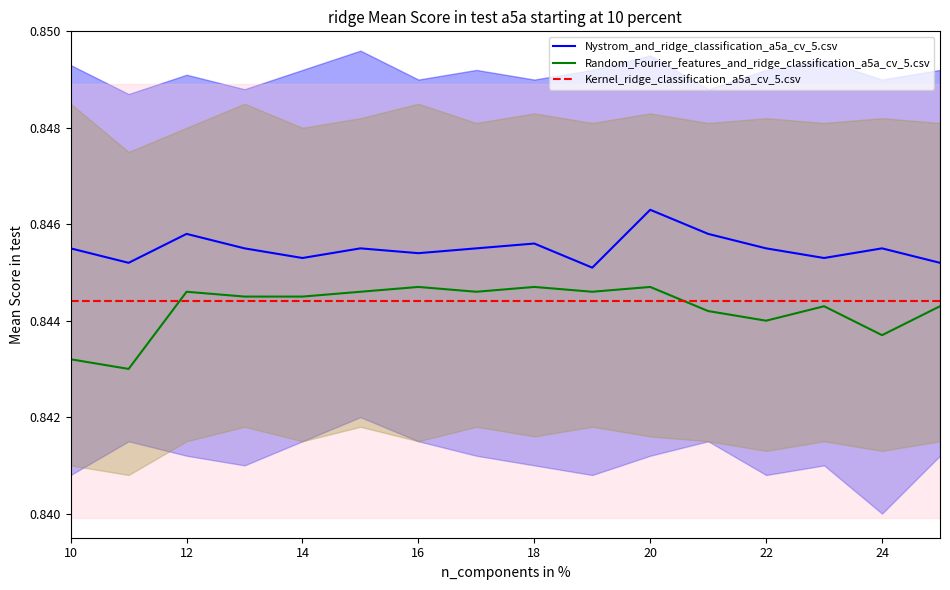

Rank the series at 10 from highest to lowest value.

Nystrom_and_ridge_classification_a5a_cv_5.csv, Kernel_ridge_classification_a5a_cv_5.csv, Random_Fourier_features_and_ridge_classification_a5a_cv_5.csv